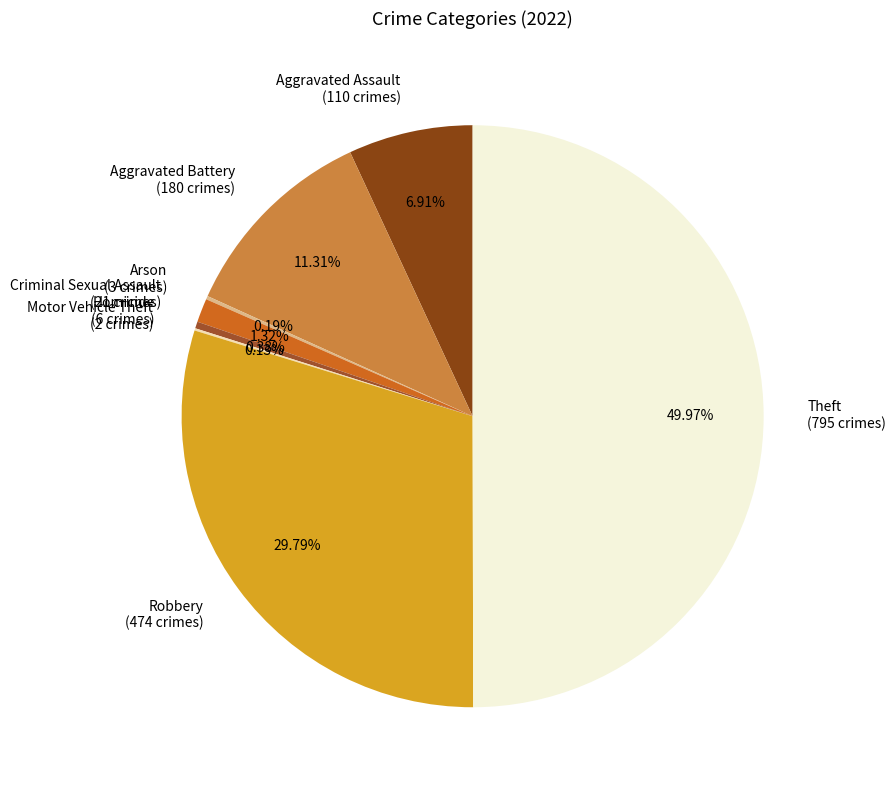

What is the ratio of the value at Homicide (6 crimes) to the value at Criminal Sexual Assault (21 crimes)?

0.3